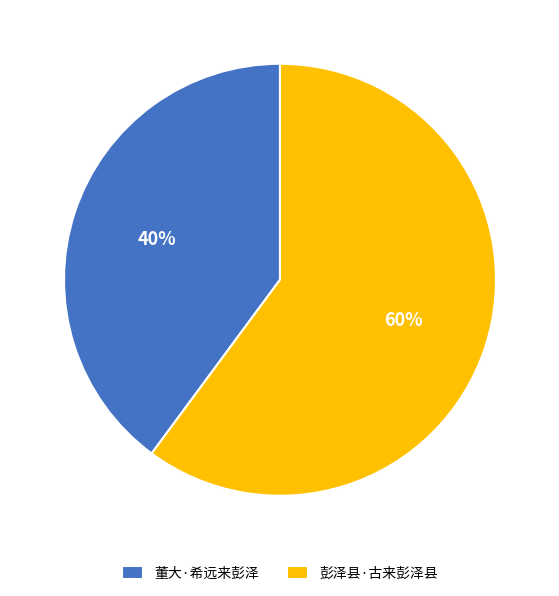

Is 董大·希远来彭泽 the majority of the pie?

No